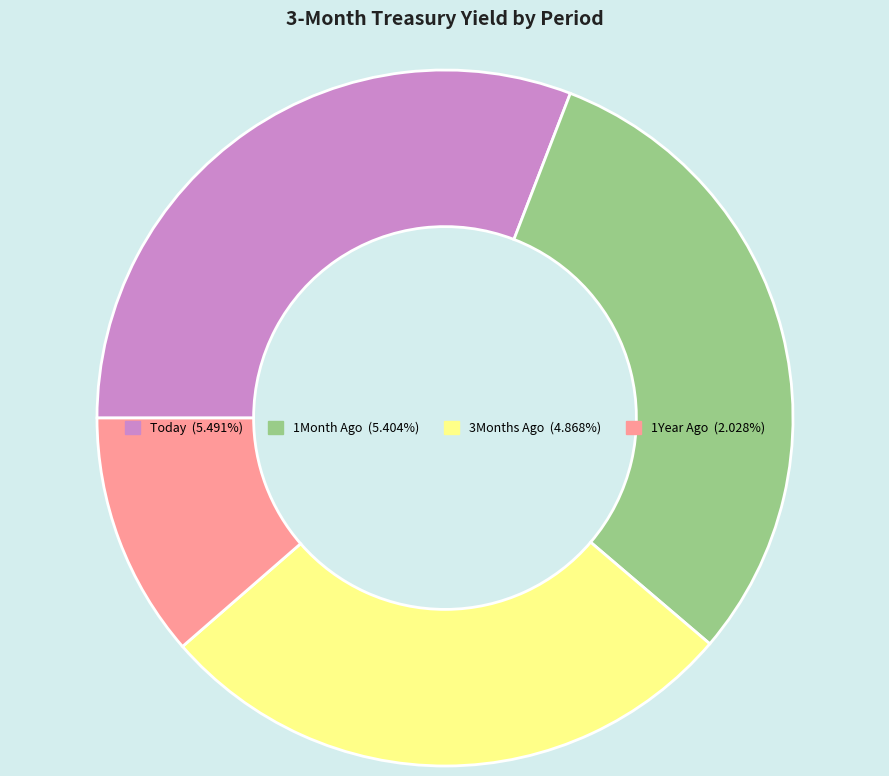

Is there any slice that represents more than half of the pie?

No